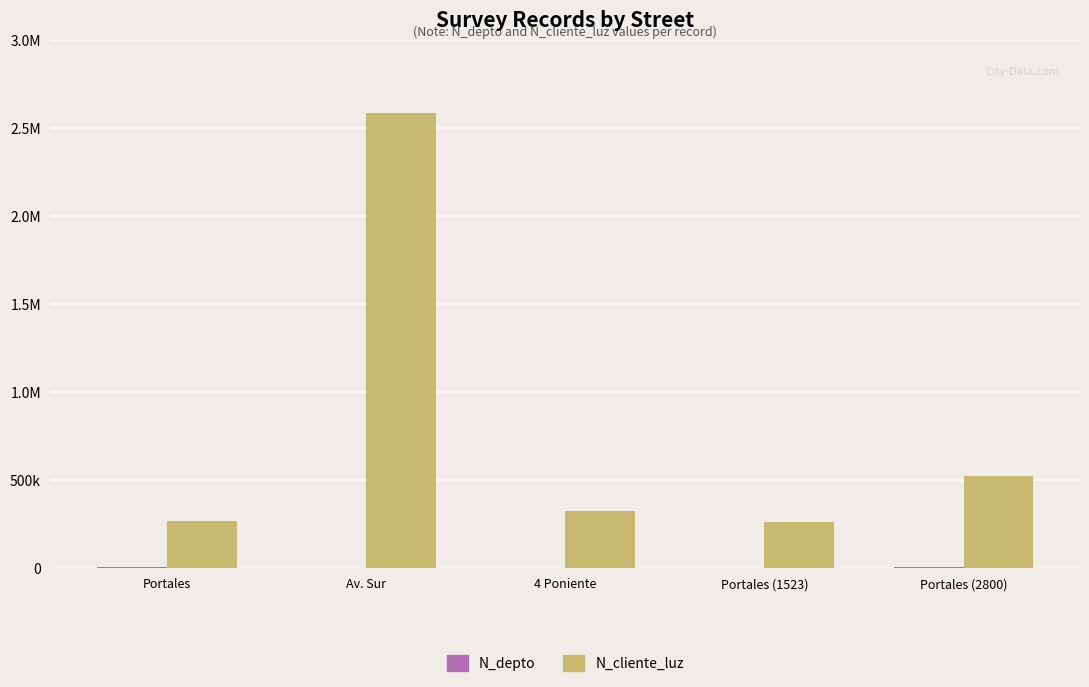

Is the value of N_cliente_luz at Portales (2800) greater than the value of N_depto at 4 Poniente?

Yes